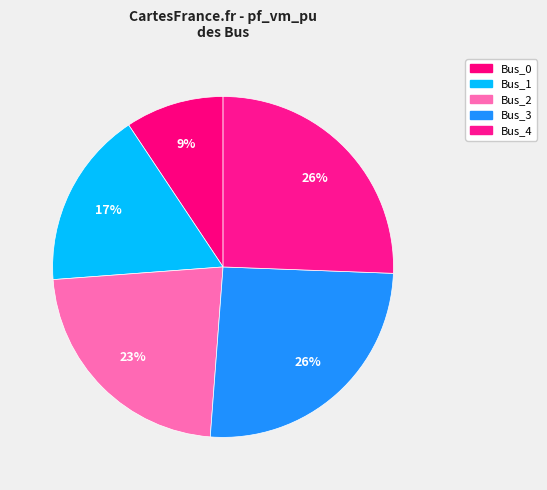

Rank the categories by value from highest to lowest.

Bus_3, Bus_4, Bus_2, Bus_1, Bus_0